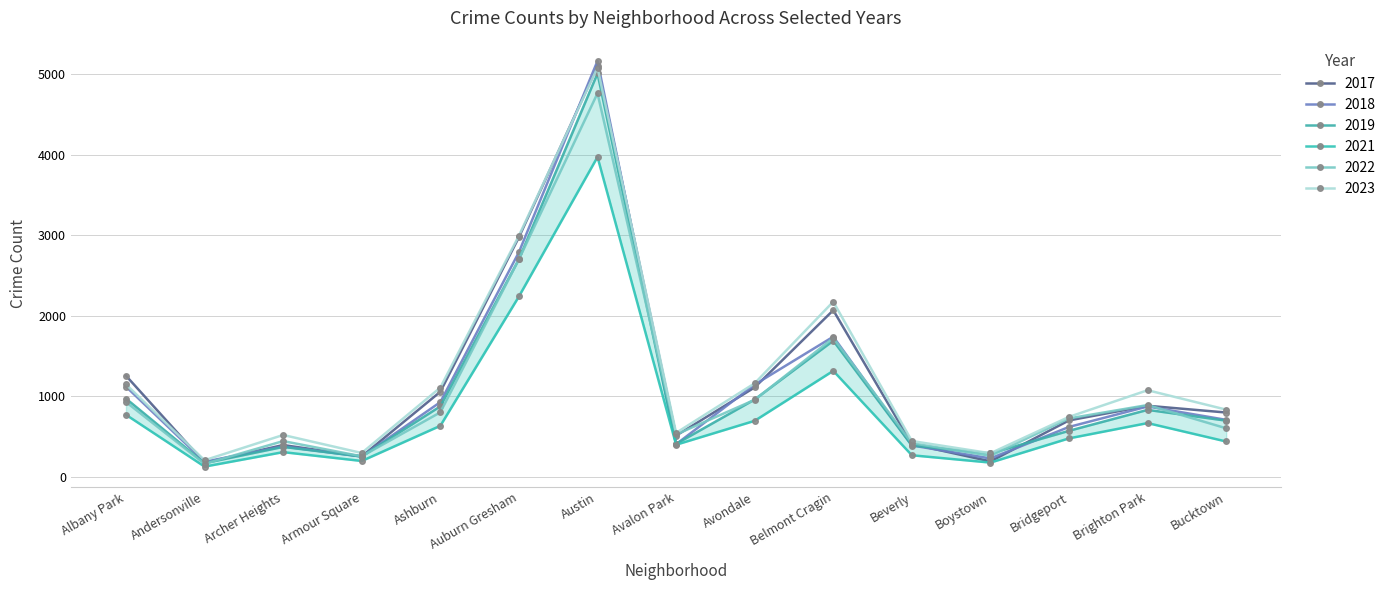

Rank the series by their maximum value, from lowest to highest.

2021, 2022, 2019, 2023, 2017, 2018